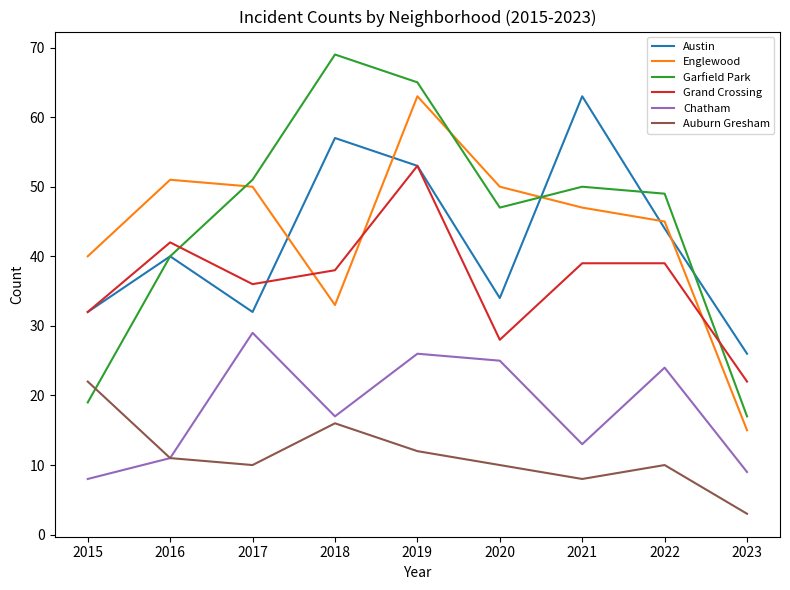

Reading left to right, what are all the values shown in this chart?

Austin: 2015=32	2016=40	2017=32	2018=57	2019=53	2020=34	2021=63	2022=44	2023=26
Englewood: 2015=40	2016=51	2017=50	2018=33	2019=63	2020=50	2021=47	2022=45	2023=15
Garfield Park: 2015=19	2016=40	2017=51	2018=69	2019=65	2020=47	2021=50	2022=49	2023=17
Grand Crossing: 2015=32	2016=42	2017=36	2018=38	2019=53	2020=28	2021=39	2022=39	2023=22
Chatham: 2015=8	2016=11	2017=29	2018=17	2019=26	2020=25	2021=13	2022=24	2023=9
Auburn Gresham: 2015=22	2016=11	2017=10	2018=16	2019=12	2020=10	2021=8	2022=10	2023=3